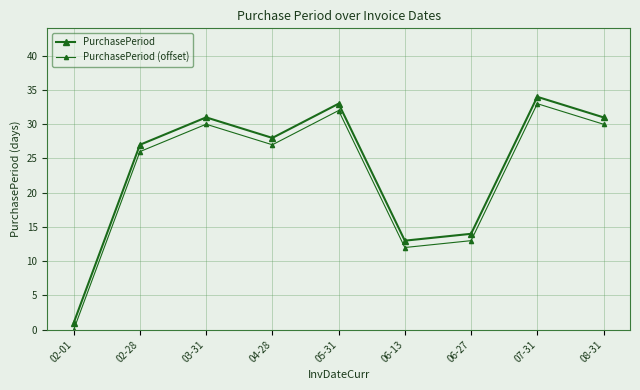

What is the value of the PurchasePeriod point at the 9th from the left?

31